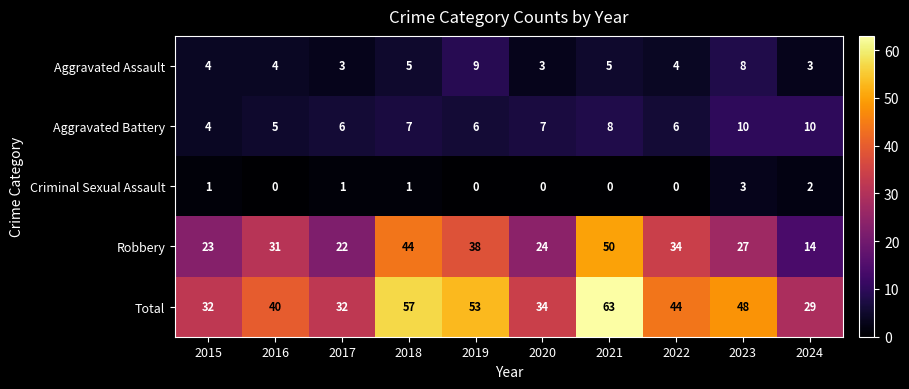

What is the average value of the Robbery series?

31